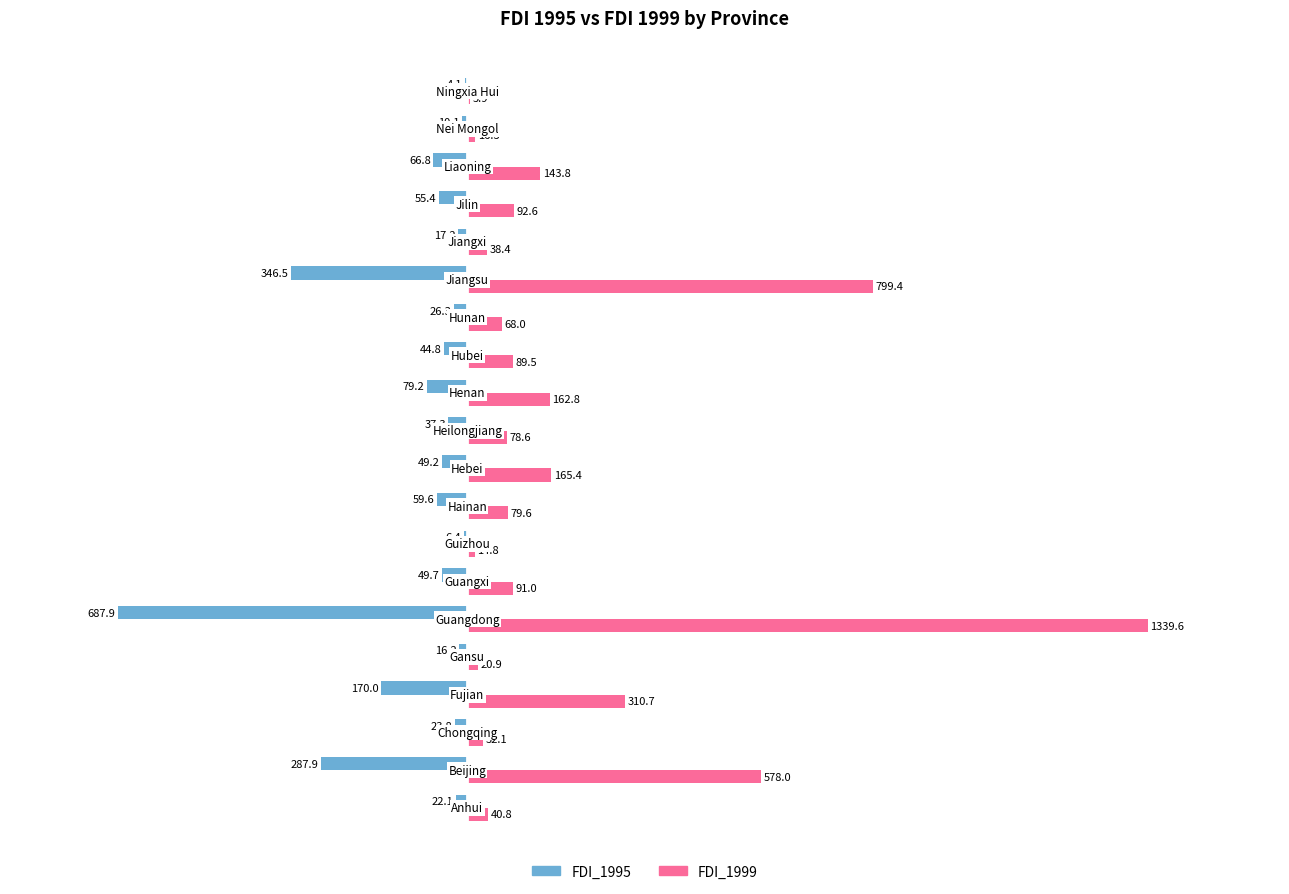

Which series has the largest total across all categories?

FDI_1999